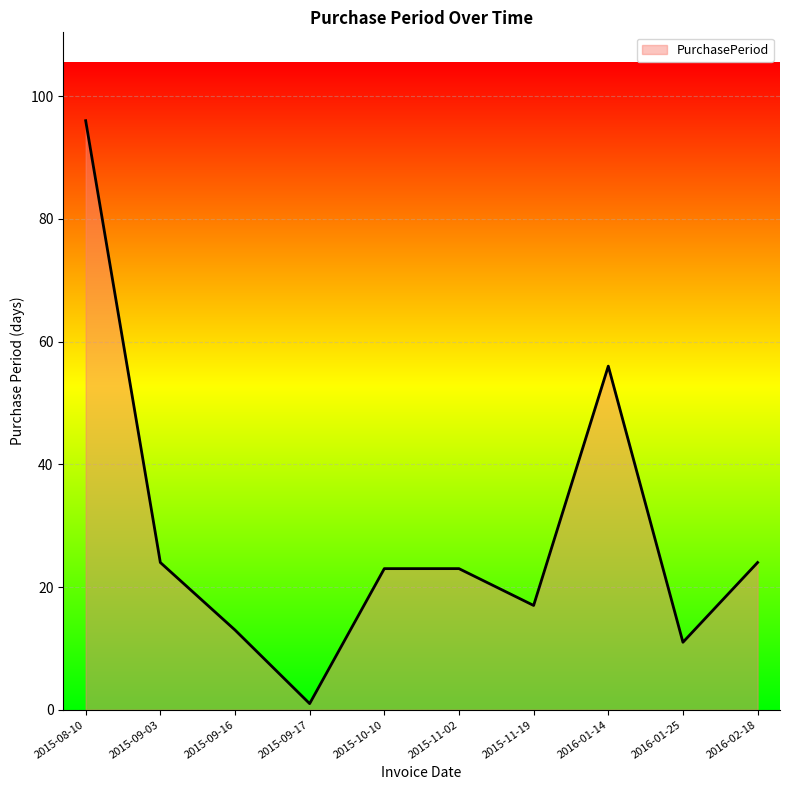

Where is the data nearest to the value 48?

2016-01-14